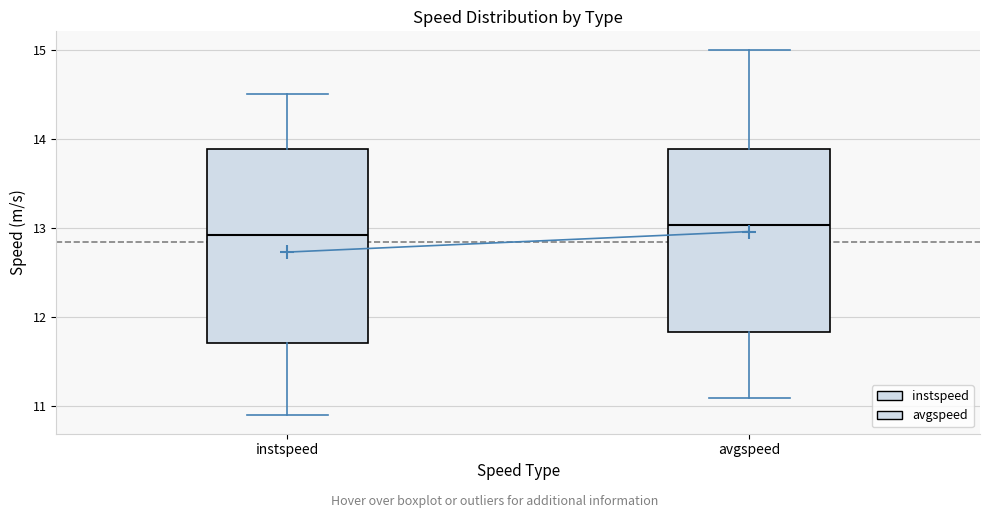

Which box is the tallest, from its lower edge to its upper edge?

instspeed